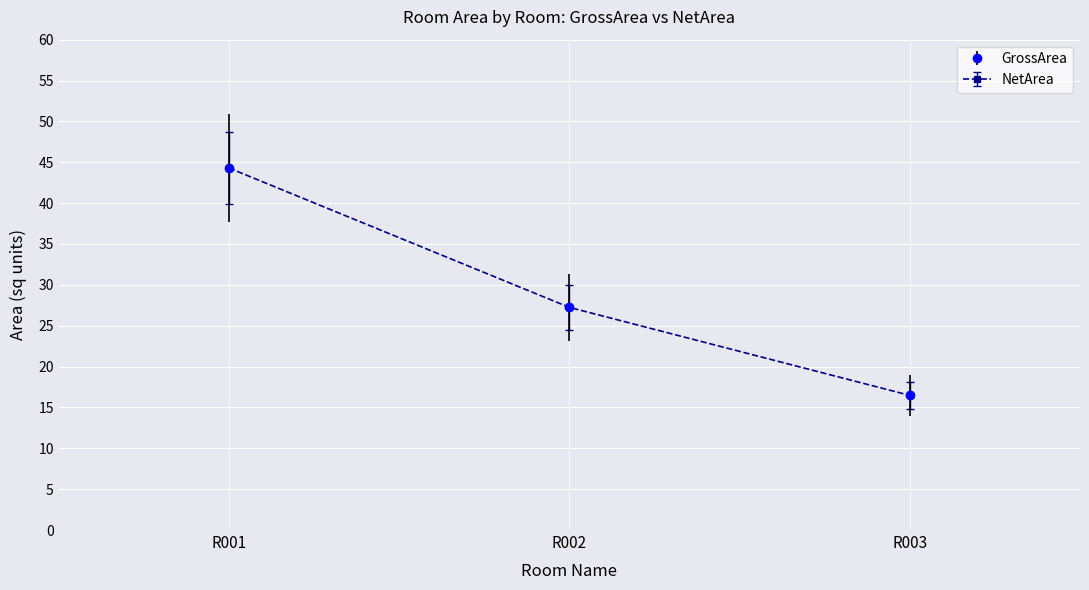

Rank the series by their maximum value, from lowest to highest.

GrossArea, NetArea